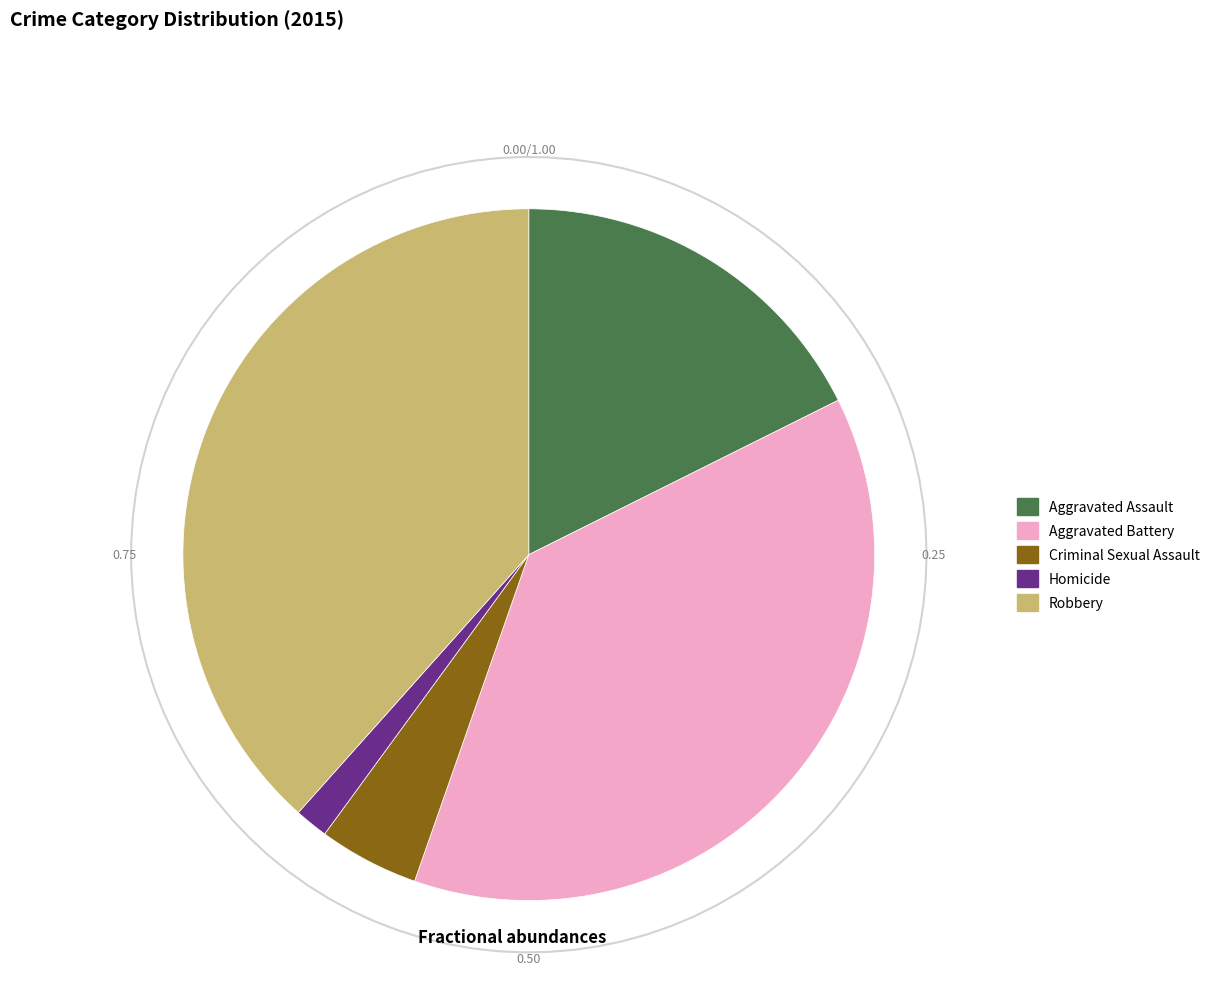

Which slice is the largest?

Robbery